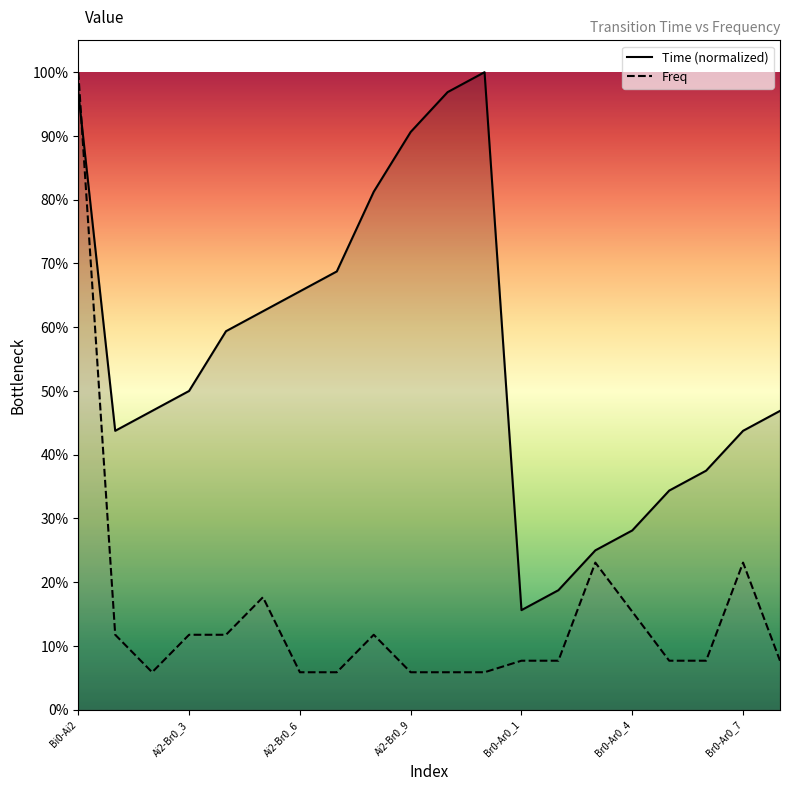

List the series in order of their peak value, highest first.

Time (normalized), Freq